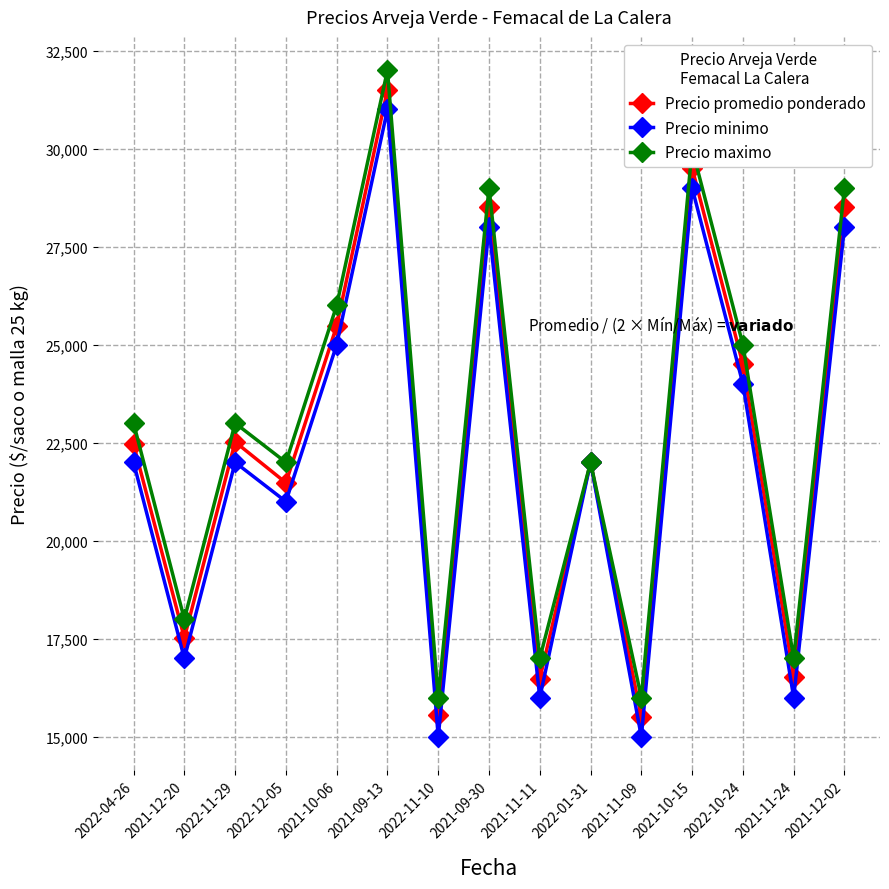

The Precio promedio ponderado series shows 22462 at 2022-04-26. True or false?

True